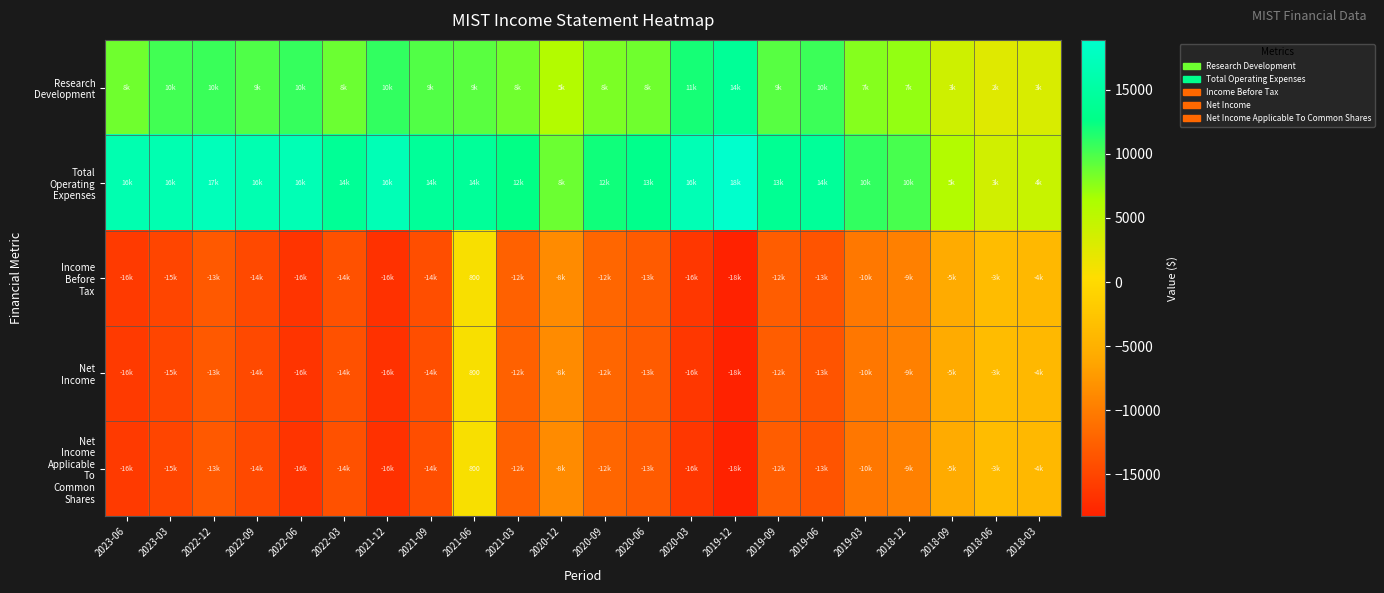

True or false: Net Income has a value of -1126 at 2018-06.

False